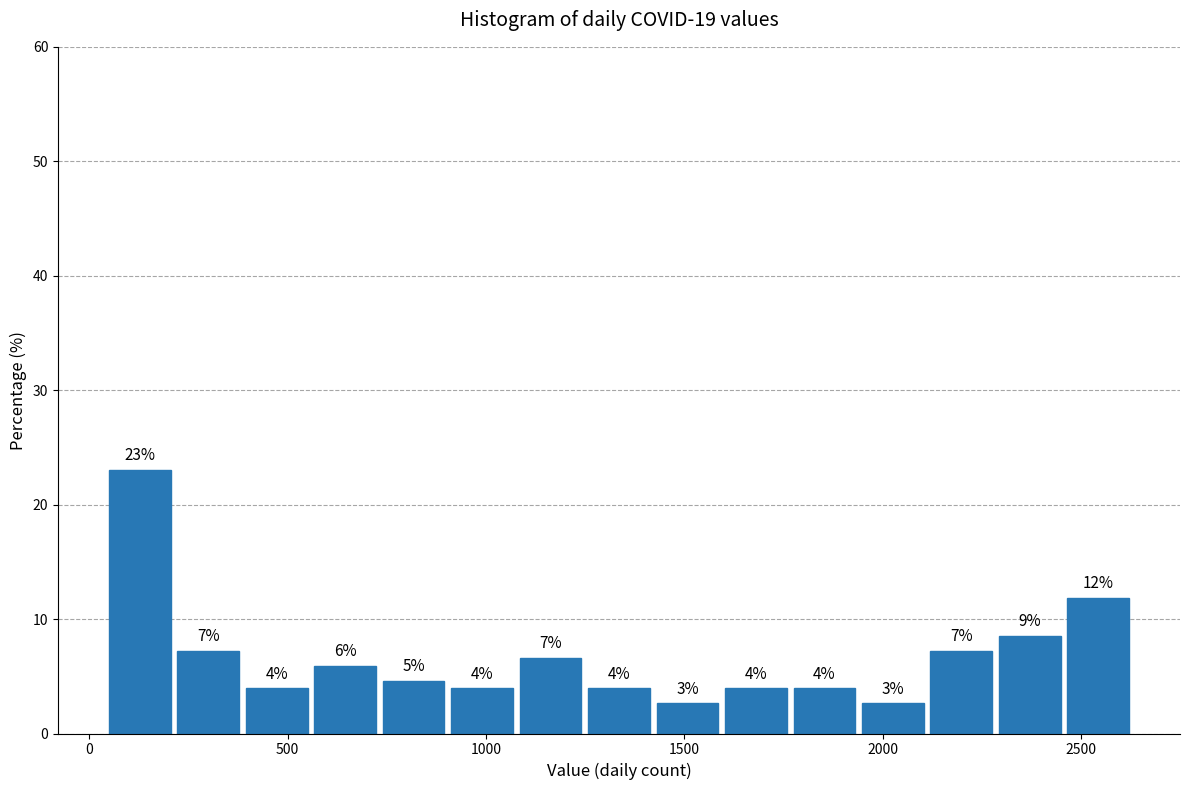

Read against the x-axis, roughly where is the centre of the tallest bar?

150